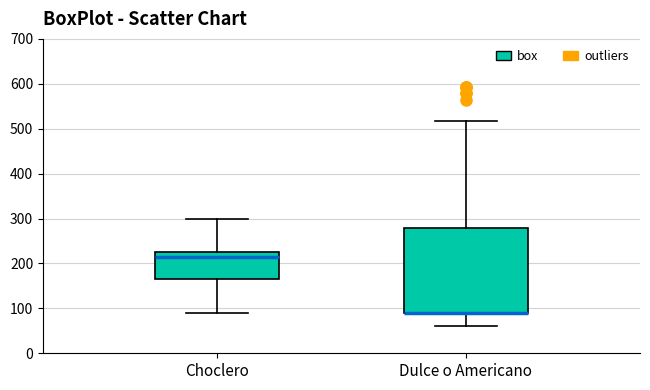

Where does the upper whisker of the box for Choclero end on the y-axis? The values are not printed on the chart, so give them approximately, as read against the axis.

300